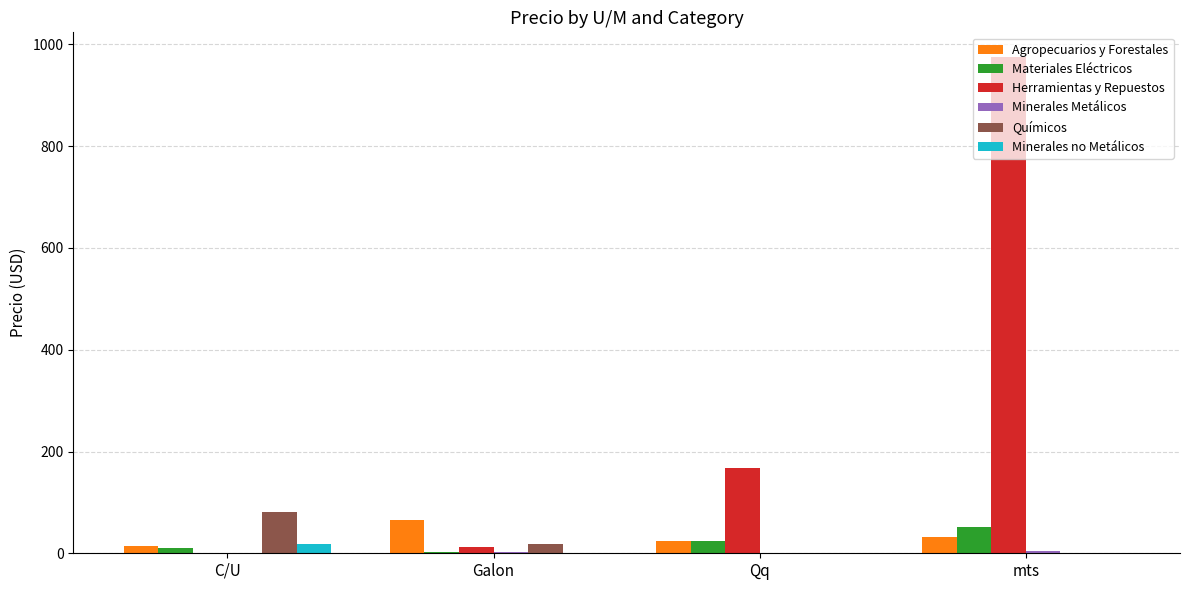

Is it true that Minerales no Metálicos equals 17.4 at C/U?

True